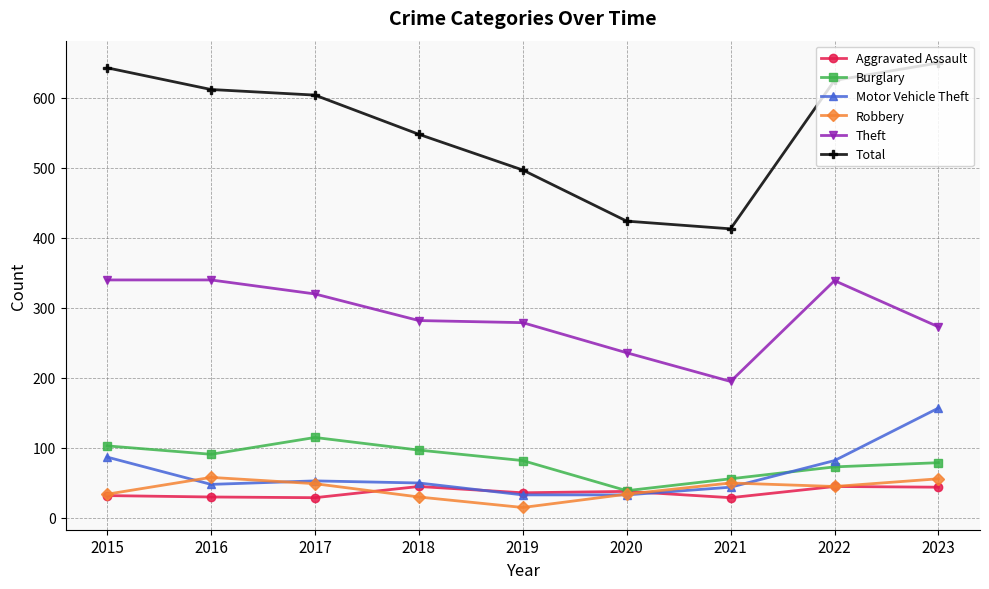

True or false: Aggravated Assault has a value of 45 at 2018.

True